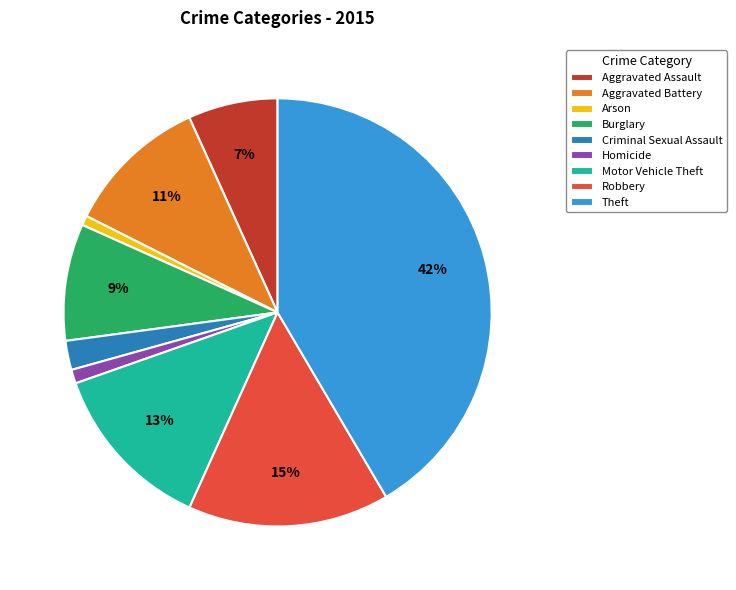

Which category has the biggest portion of the pie?

Theft